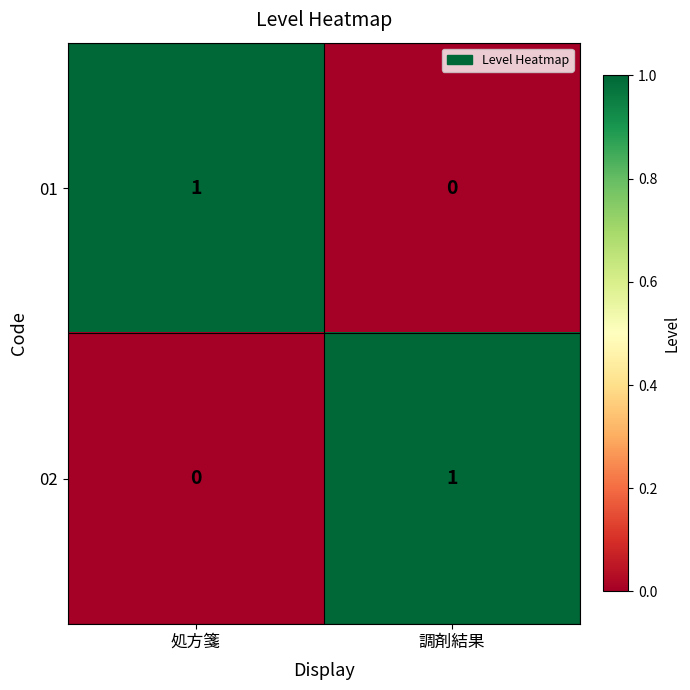

At which label does 02 reach its peak?

調剤結果